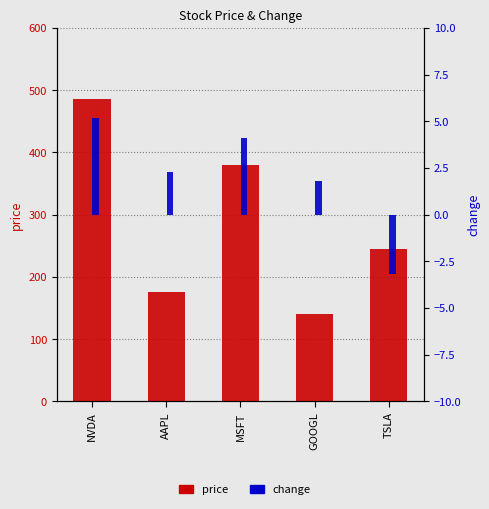

At GOOGL, list the series in order from smallest to largest.

change, price